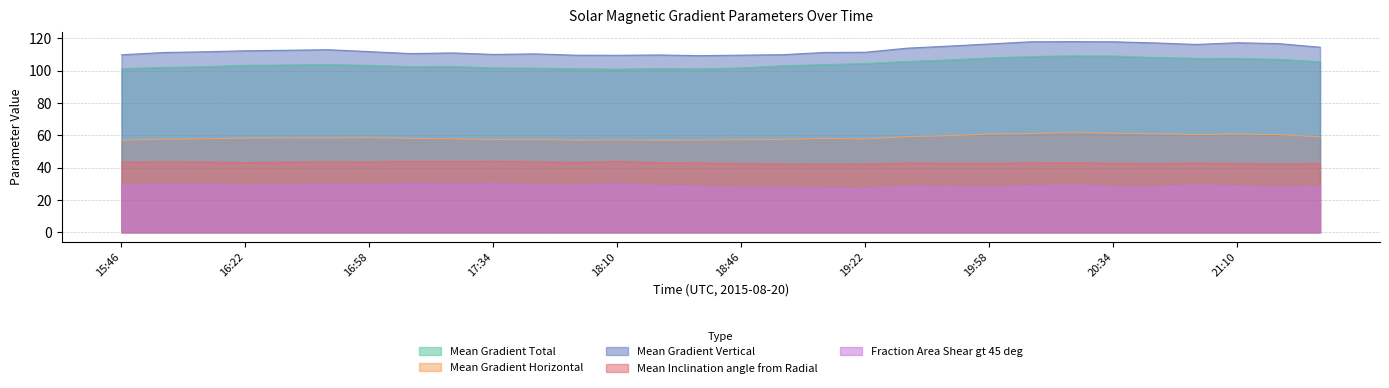

List the labels in order of Mean Gradient Total value, smallest first.

18:10, 18:34, 17:58, 15:46, 18:22, 17:46, 18:46, 17:34, 15:58, 16:10, 17:10, 17:22, 18:58, 16:58, 16:22, 16:34, 19:10, 16:46, 19:22, 21:34, 19:34, 19:46, 21:22, 21:10, 20:58, 19:58, 20:46, 20:10, 20:34, 20:22